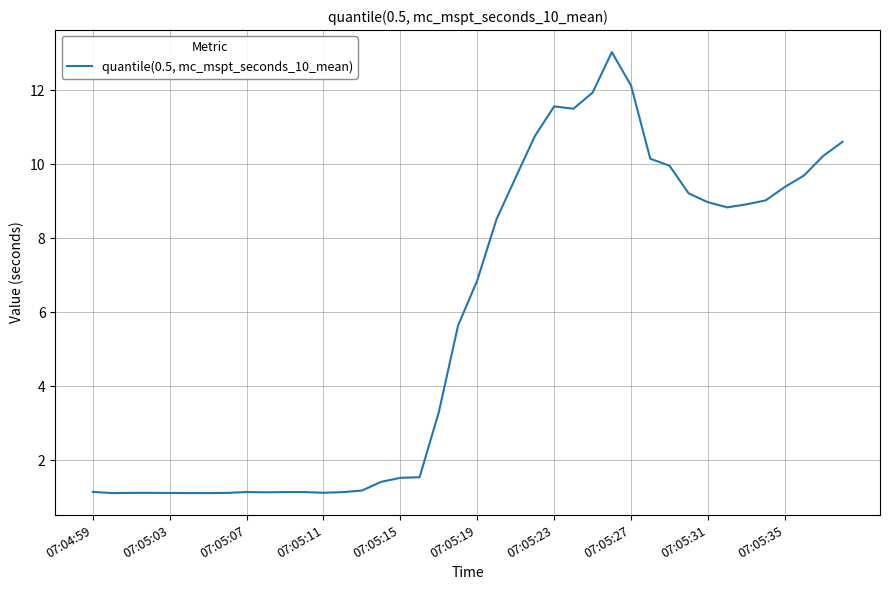

What is the difference between the maximum and minimum values?

11.9